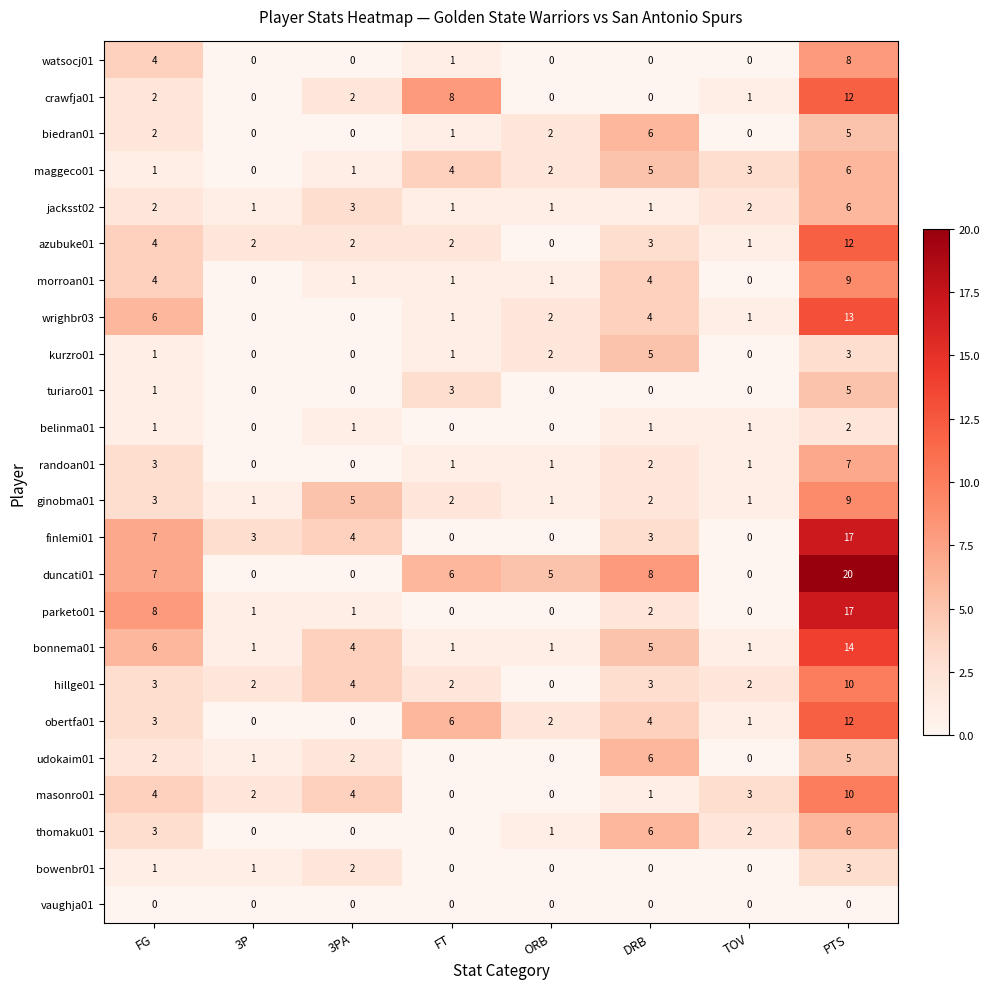

True or false: jacksst02 has a value of 1 at ORB.

True